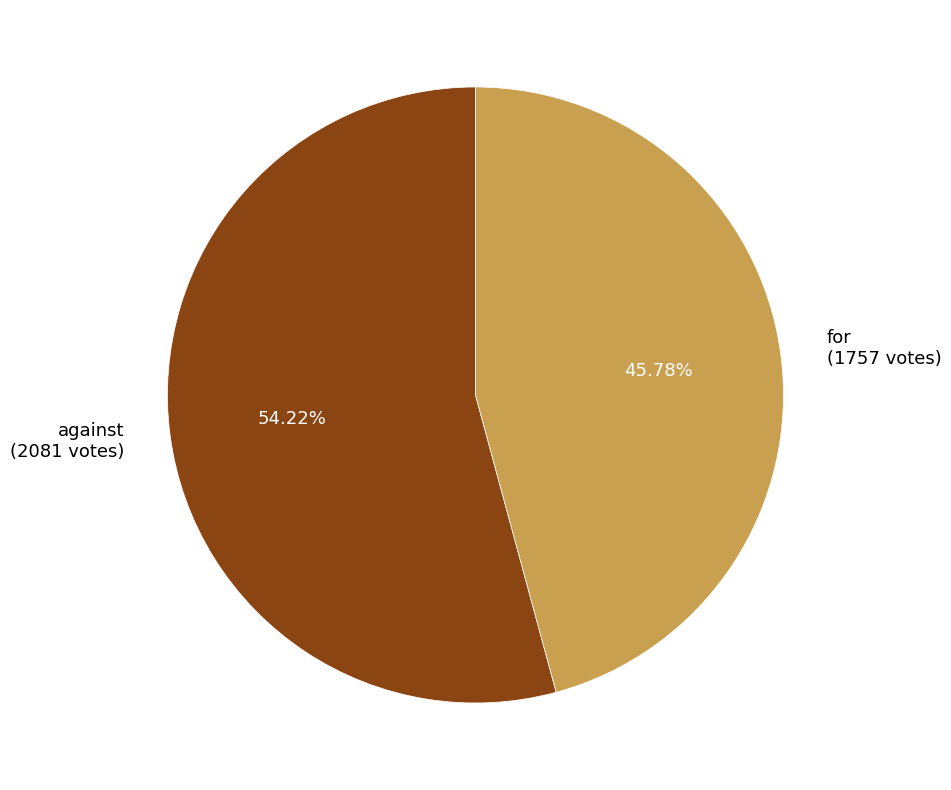

Which has a higher value, for (1757 votes) or against (2081 votes)?

against (2081 votes)